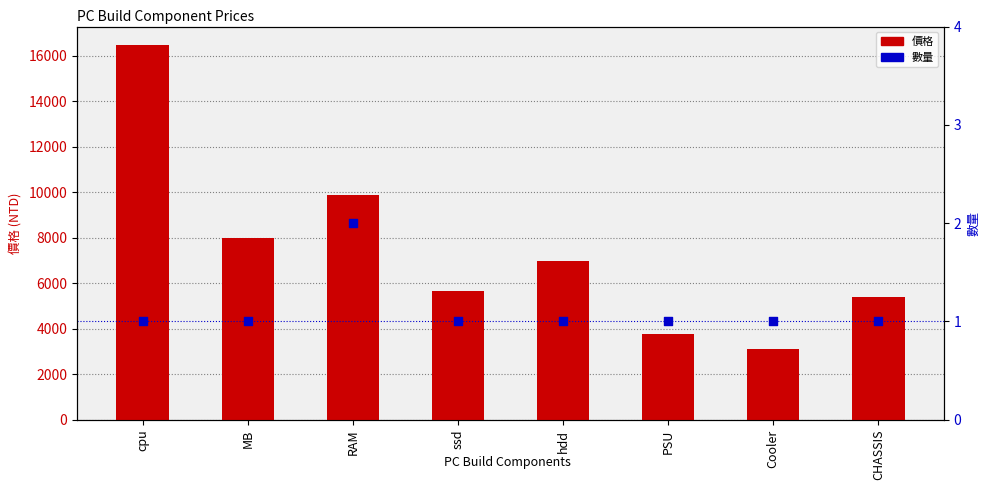

What is the total value across all series at PSU?

3791